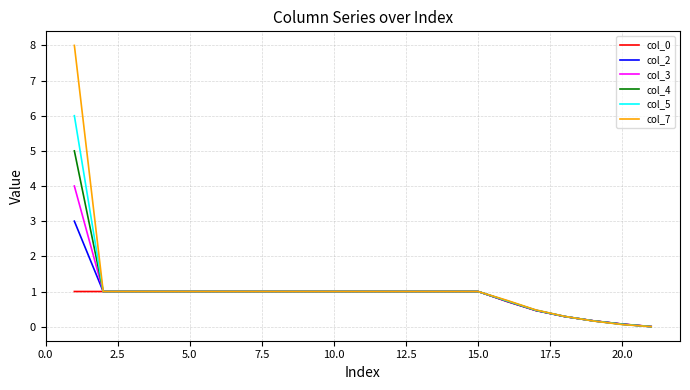

Which series has the widest spread of values?

col_7